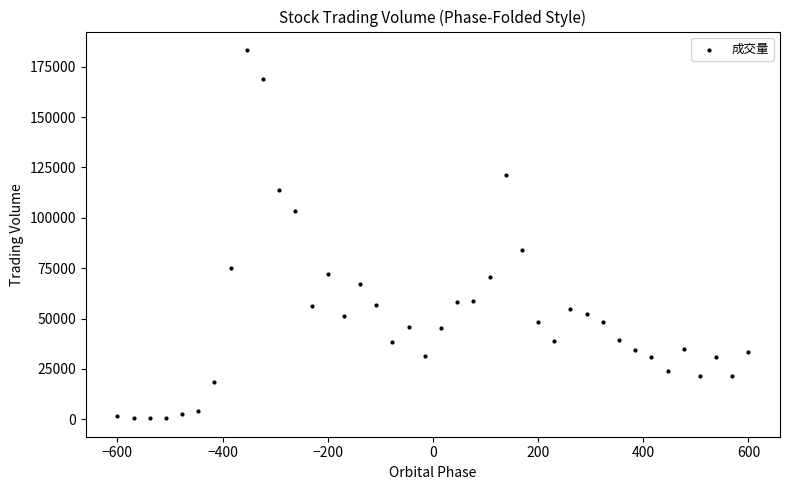

What is the range of Y values (max minus min)?

182856